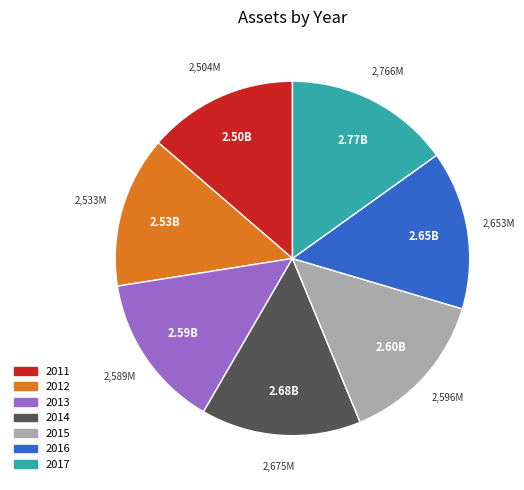

Is 2017 the majority of the pie?

No